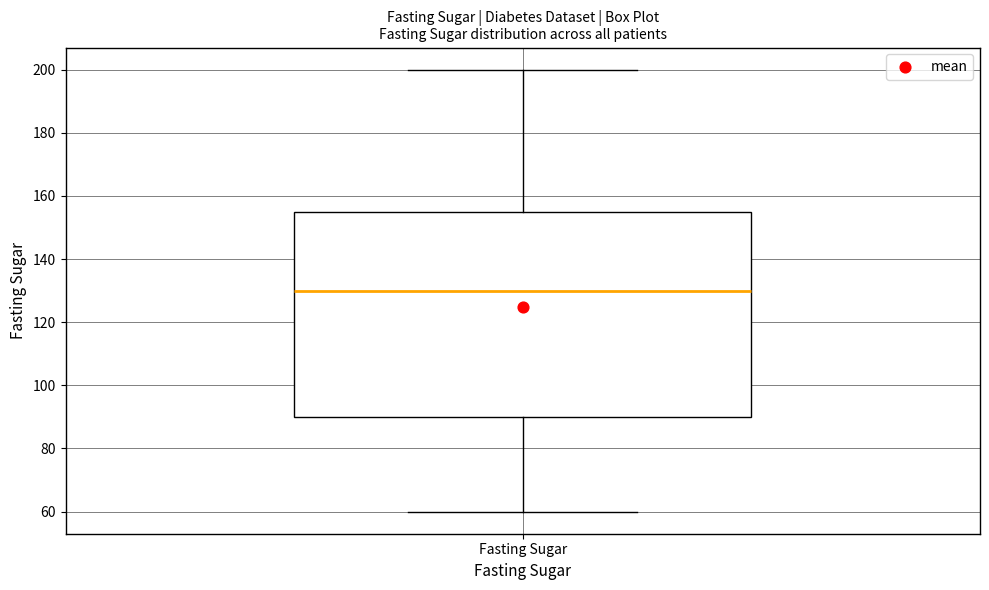

Transcribe this box plot: give where the median line is, the range the box spans, and where the two whiskers end, as read against the y-axis. The values are not printed on the chart, so give them approximately, as read against the axis.

median 130, box 90 to 156, whiskers 60 to 200